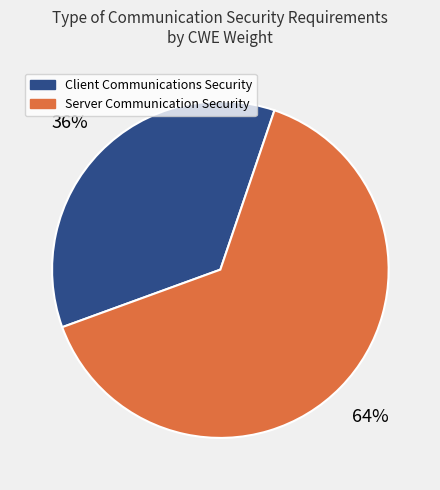

To the nearest percent, what percentage of the pie is Server Communication Security?

64%